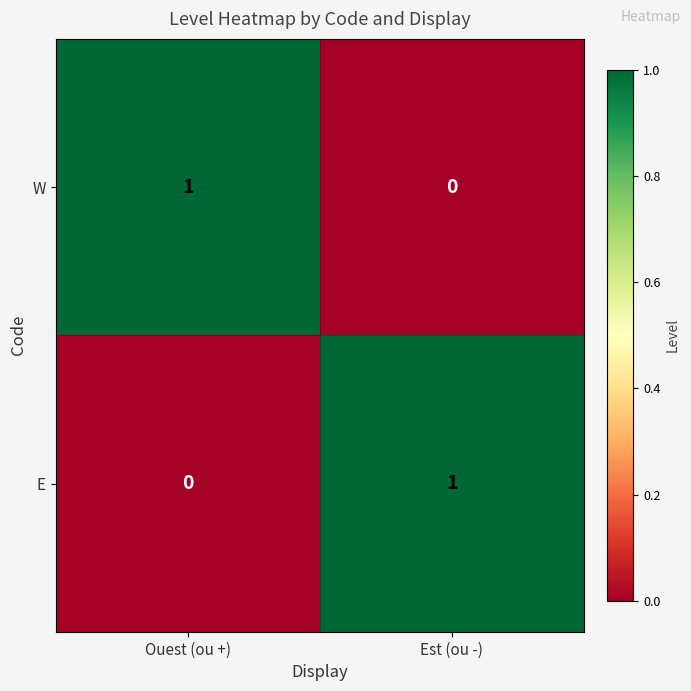

Is it true that E equals -1 at Ouest (ou +)?

False